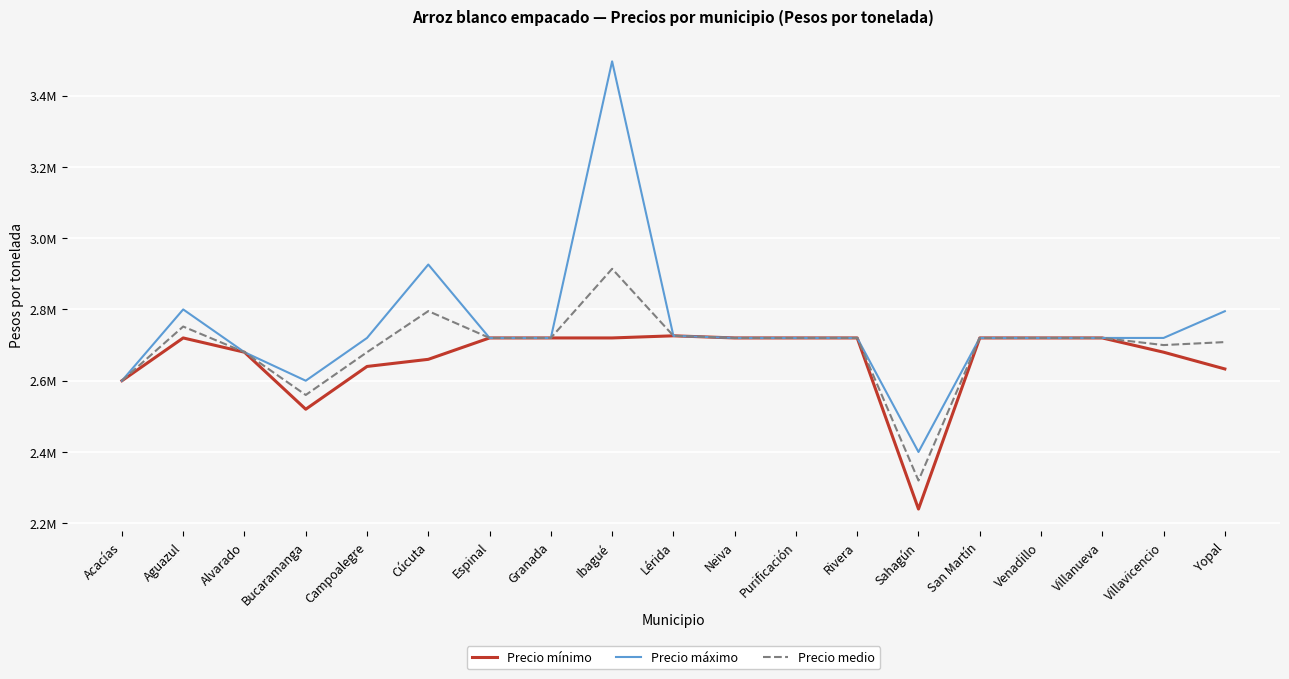

Does the chart display data point markers on the line(s)?

No